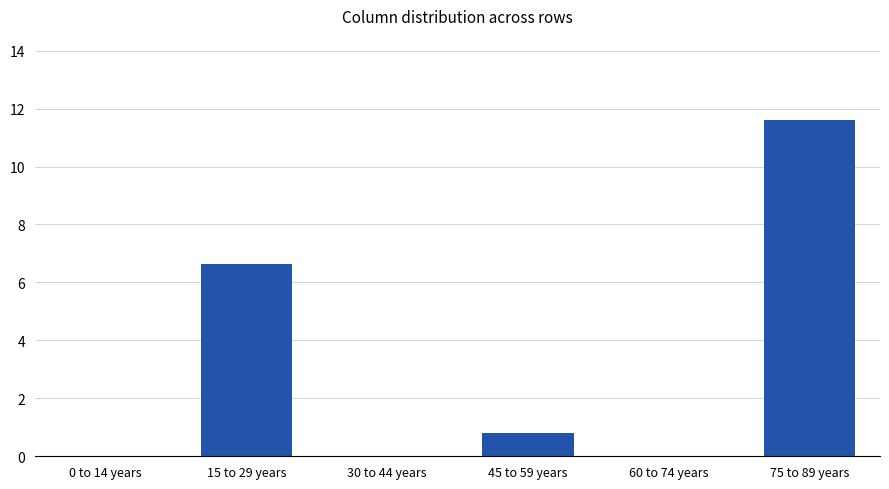

What value does the data have at 75 to 89 years?

11.6